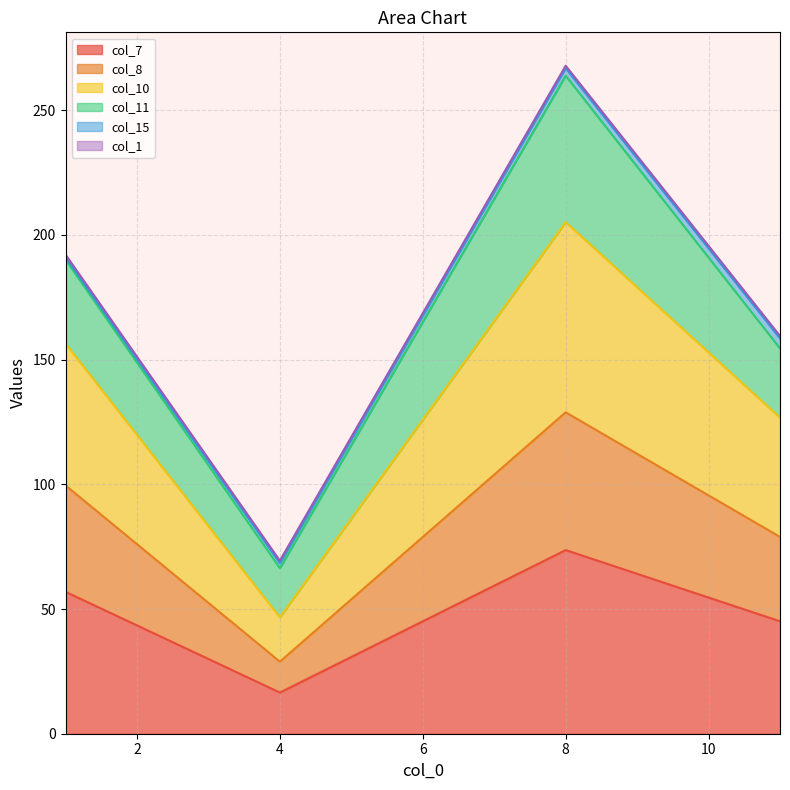

Is it true that col_8 equals 99.6 at 1?

True